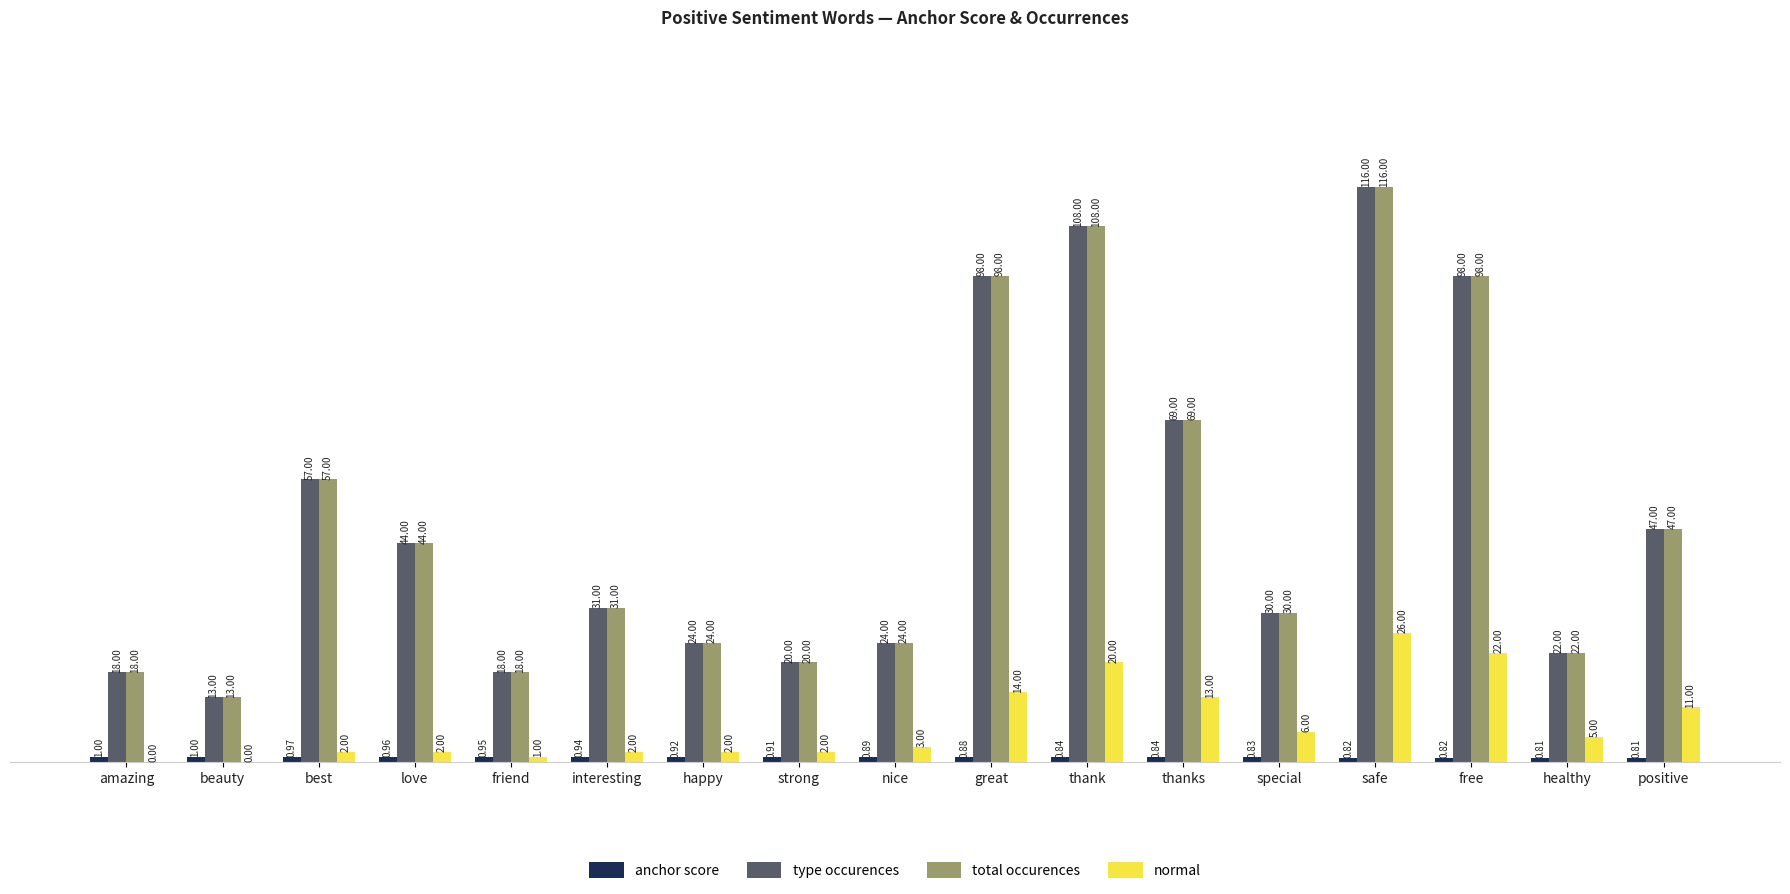

What is the sum of all total occurences values?

837.0